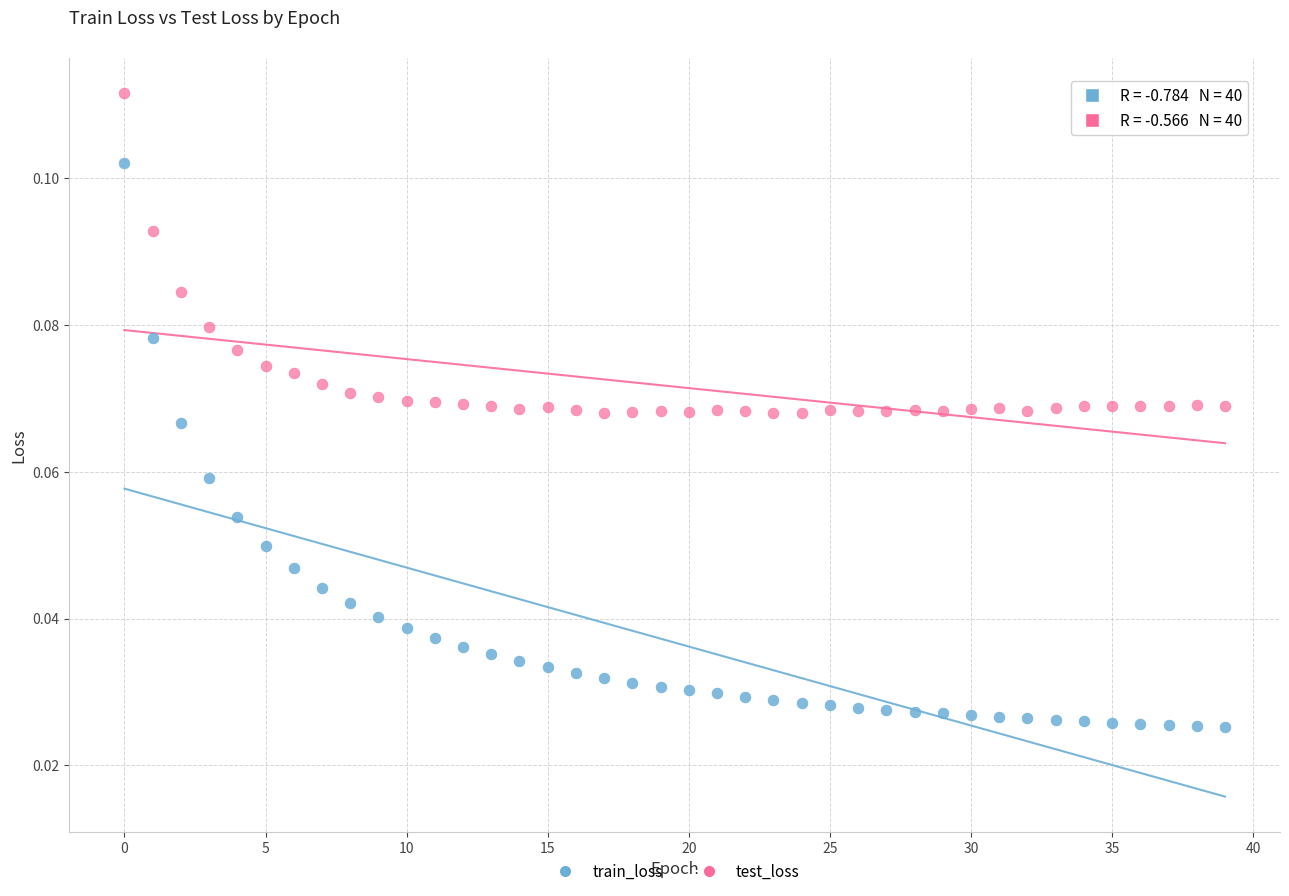

Which series contains the lowest Y value?

train_loss